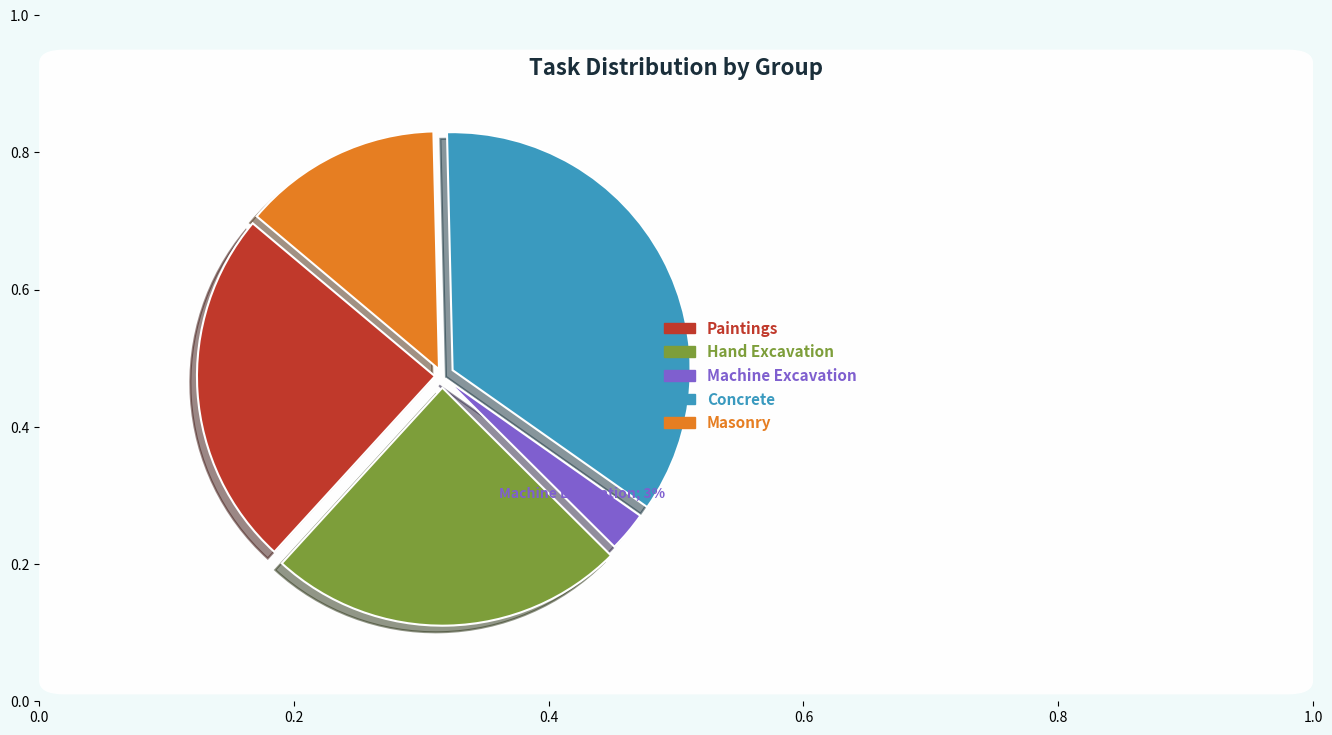

Do Masonry and Paintings together represent more than half of the pie?

No